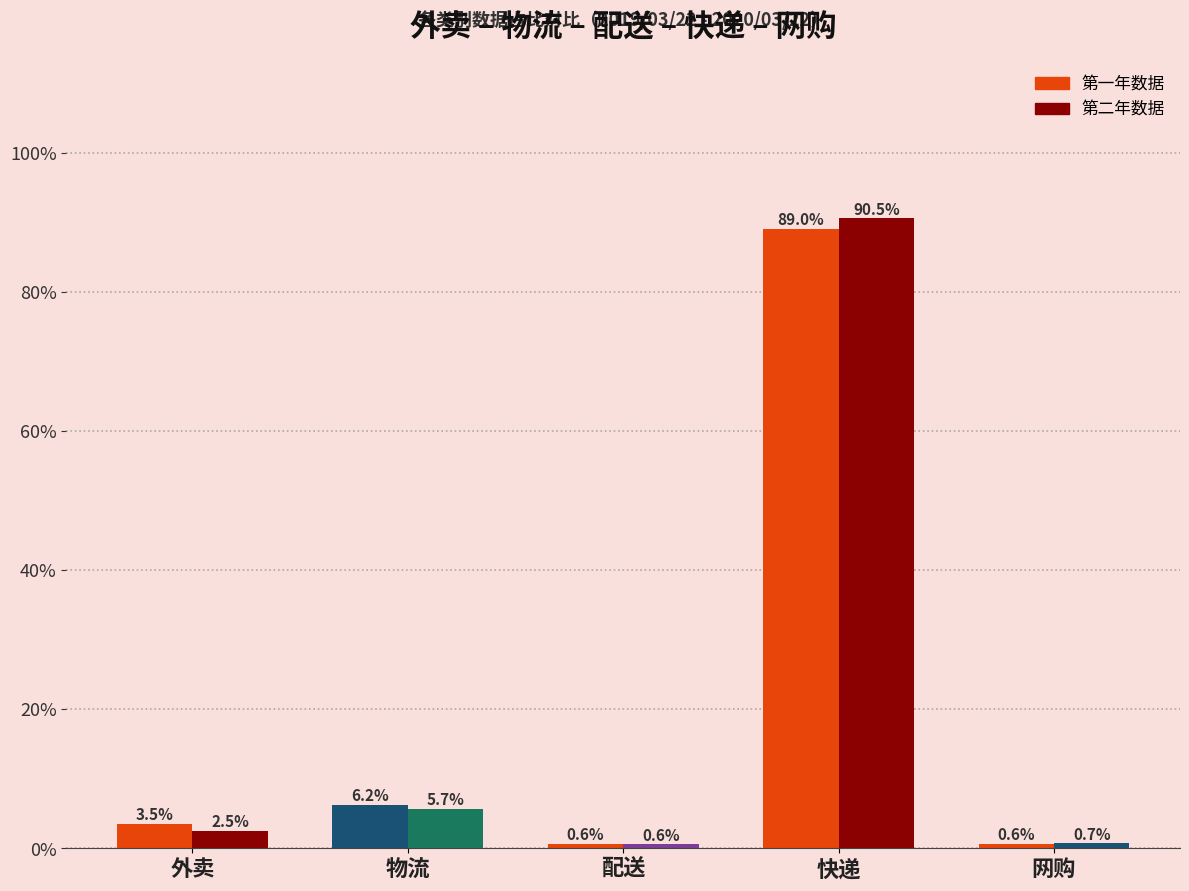

How many distinct data groups are displayed?

2